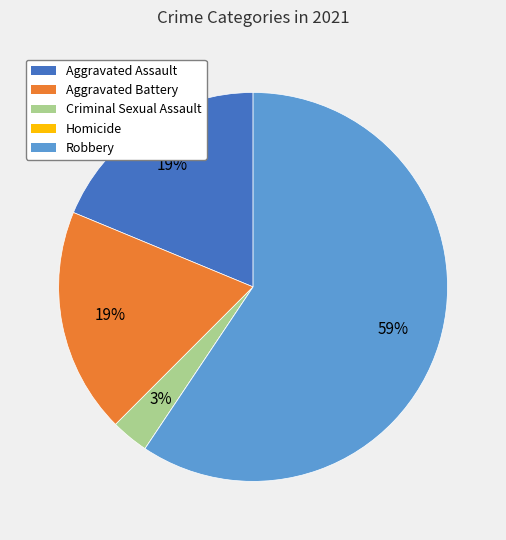

To the nearest percent, what is the average slice percentage?

20%